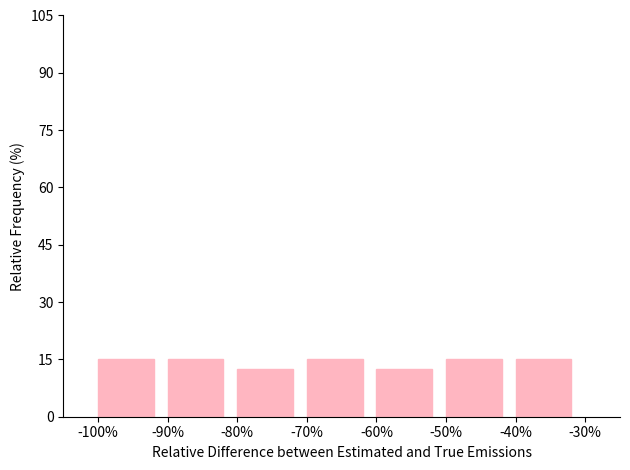

What is the height of the bar covering -70% to -60% on the x-axis? The values are not printed on the chart, so give them approximately, as read against the axis.

16